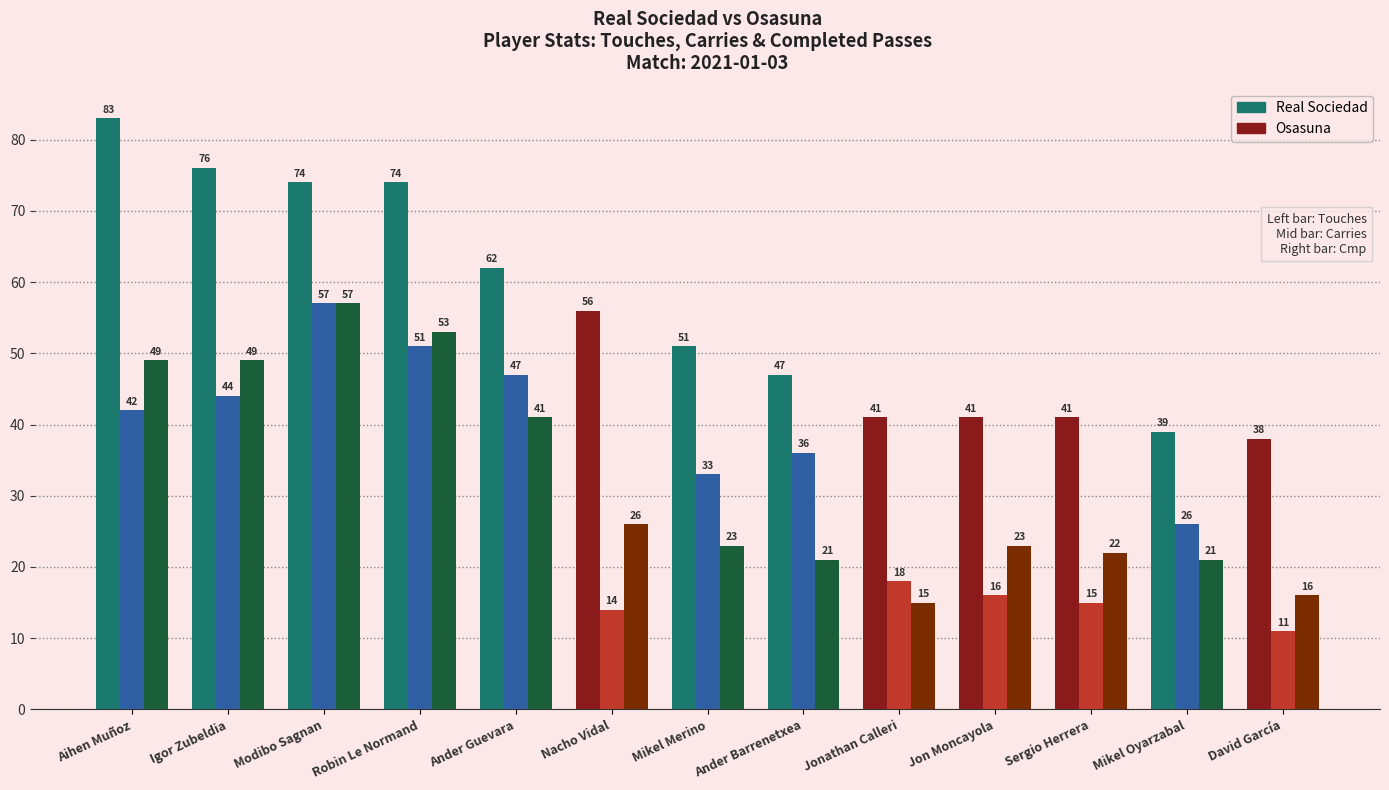

At which category does the chart reach its minimum across all series?

David García